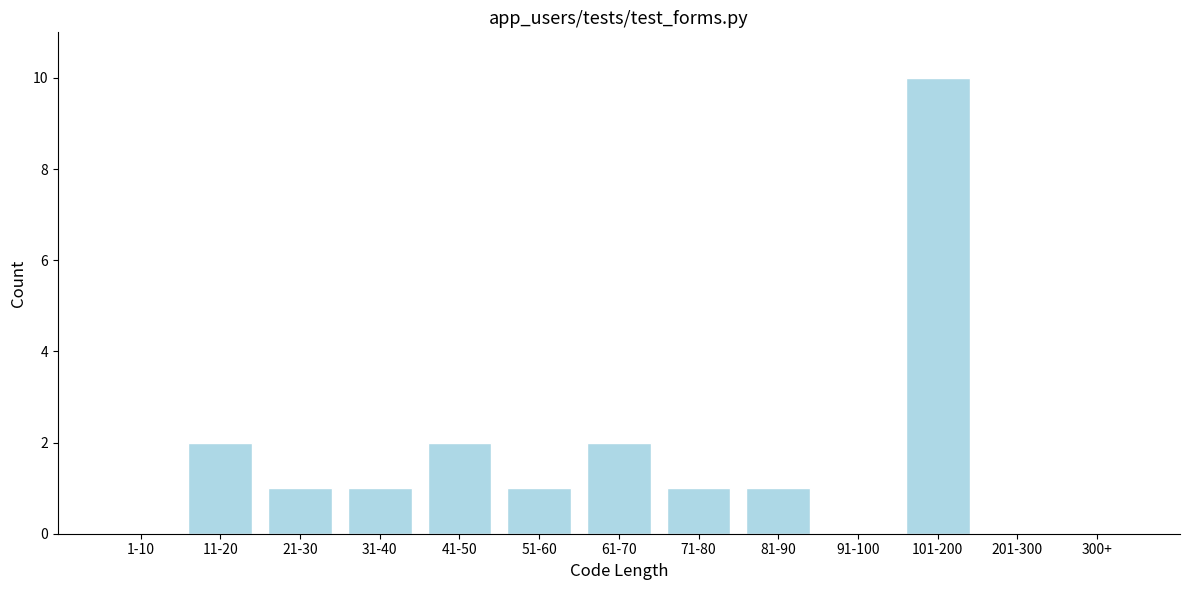

Reading right to left, transcribe all the data shown in this chart.

300+=0	201-300=0	101-200=10	91-100=0	81-90=1	71-80=1	61-70=2	51-60=1	41-50=2	31-40=1	21-30=1	11-20=2	1-10=0